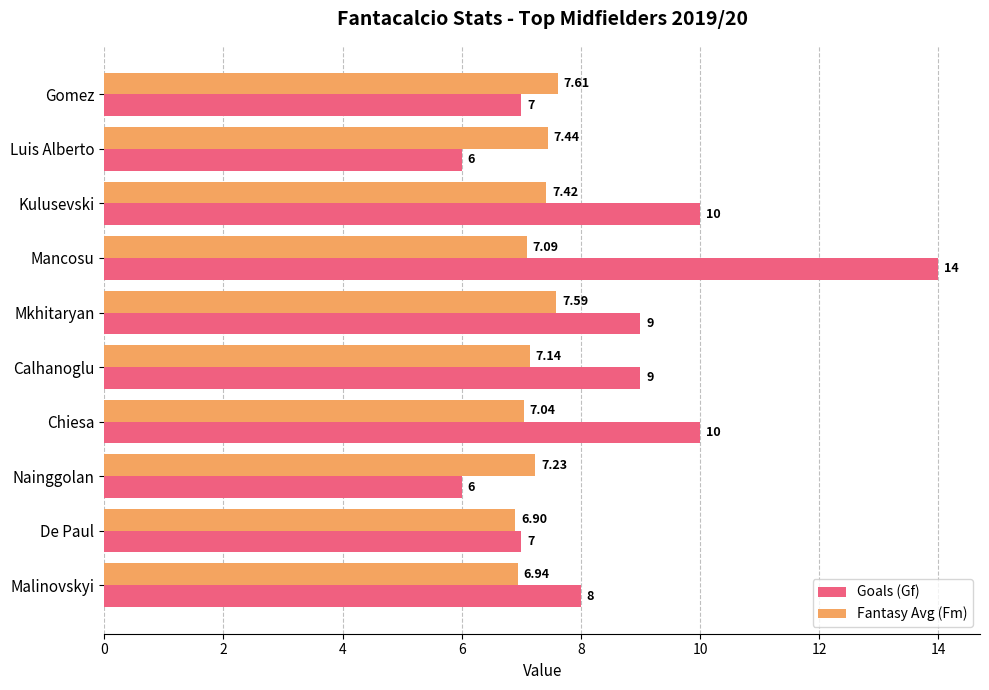

Rank the series by their maximum value, from highest to lowest.

Goals (Gf), Fantasy Avg (Fm)